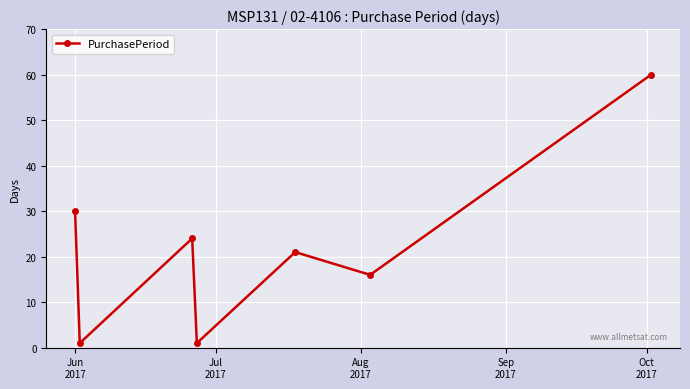

How many lines are shown in the chart?

1